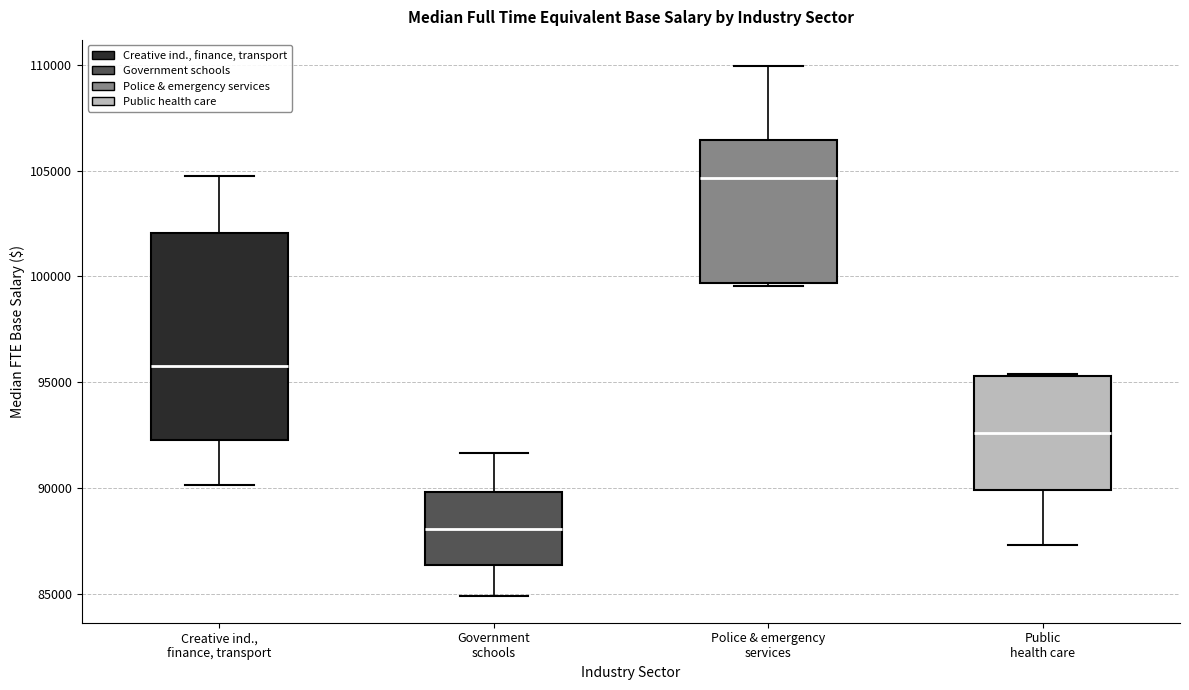

Comparing the boxes themselves (not the whiskers), which one is the tallest?

Creative ind., finance, transport